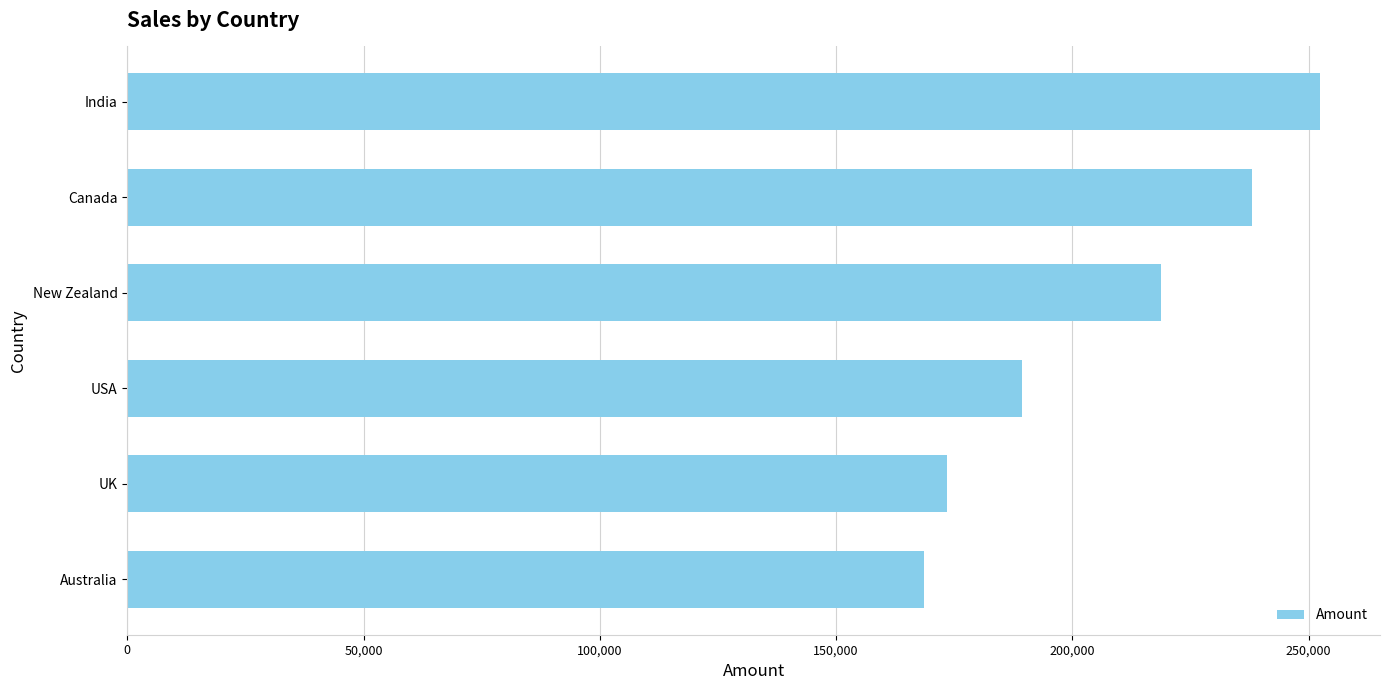

Count the number of categories in the chart.

6